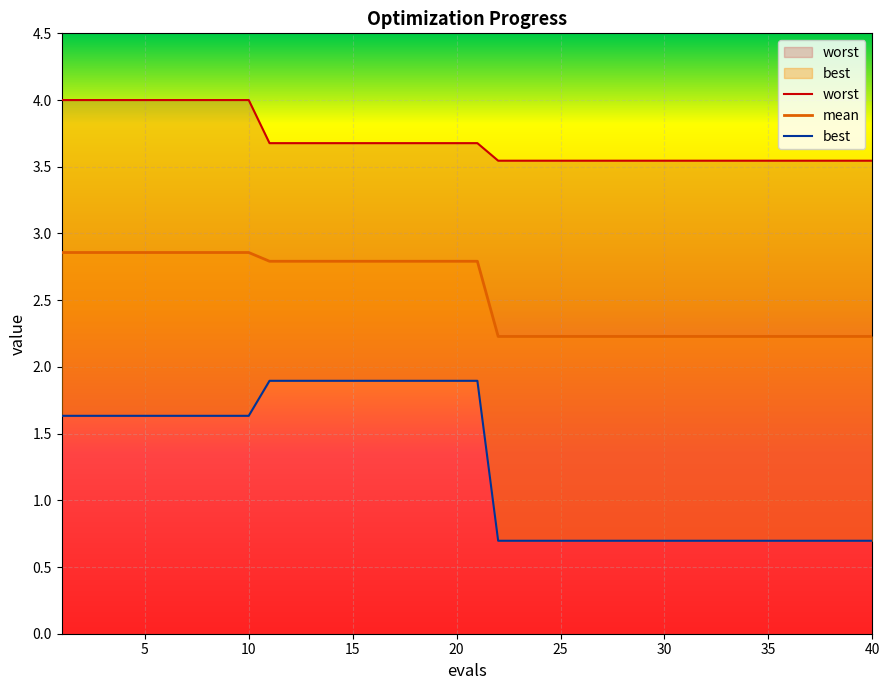

Reading right to left, transcribe all the data shown in this chart.

mean: 40=2.2	39=2.2	38=2.2	37=2.2	36=2.2	35=2.2	34=2.2	33=2.2	32=2.2	31=2.2	30=2.2	29=2.2	28=2.2	27=2.2	26=2.2	25=2.2	24=2.2	23=2.2	22=2.2	21=2.8	20=2.8	19=2.8	18=2.8	17=2.8	16=2.8	15=2.8	14=2.8	13=2.8	12=2.8	11=2.8	10=2.9	9=2.9	8=2.9	7=2.9	6=2.9	5=2.9	4=2.9	3=2.9	2=2.9	1=2.9
best: 40=0.7	39=0.7	38=0.7	37=0.7	36=0.7	35=0.7	34=0.7	33=0.7	32=0.7	31=0.7	30=0.7	29=0.7	28=0.7	27=0.7	26=0.7	25=0.7	24=0.7	23=0.7	22=0.7	21=1.9	20=1.9	19=1.9	18=1.9	17=1.9	16=1.9	15=1.9	14=1.9	13=1.9	12=1.9	11=1.9	10=1.6	9=1.6	8=1.6	7=1.6	6=1.6	5=1.6	4=1.6	3=1.6	2=1.6	1=1.6
worst: 40=3.5	39=3.5	38=3.5	37=3.5	36=3.5	35=3.5	34=3.5	33=3.5	32=3.5	31=3.5	30=3.5	29=3.5	28=3.5	27=3.5	26=3.5	25=3.5	24=3.5	23=3.5	22=3.5	21=3.7	20=3.7	19=3.7	18=3.7	17=3.7	16=3.7	15=3.7	14=3.7	13=3.7	12=3.7	11=3.7	10=4.0	9=4.0	8=4.0	7=4.0	6=4.0	5=4.0	4=4.0	3=4.0	2=4.0	1=4.0